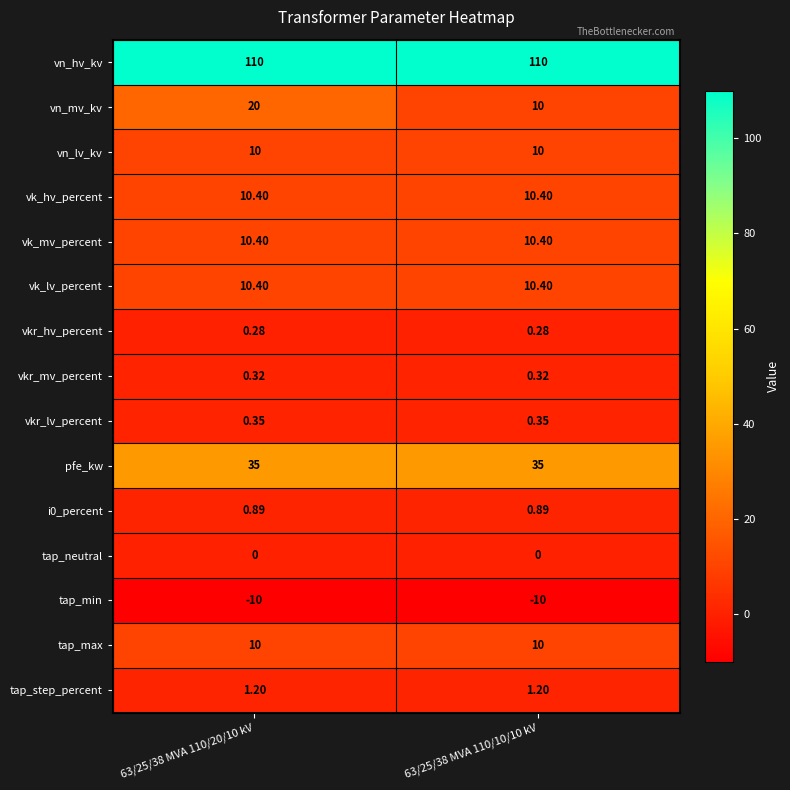

Which series has the largest total across all categories?

vn_hv_kv